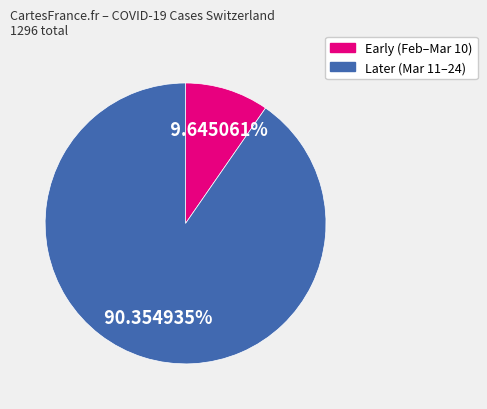

Approximately how many times larger is the value at Later (Mar 11–24) compared to Early (Feb–Mar 10)?

9.4